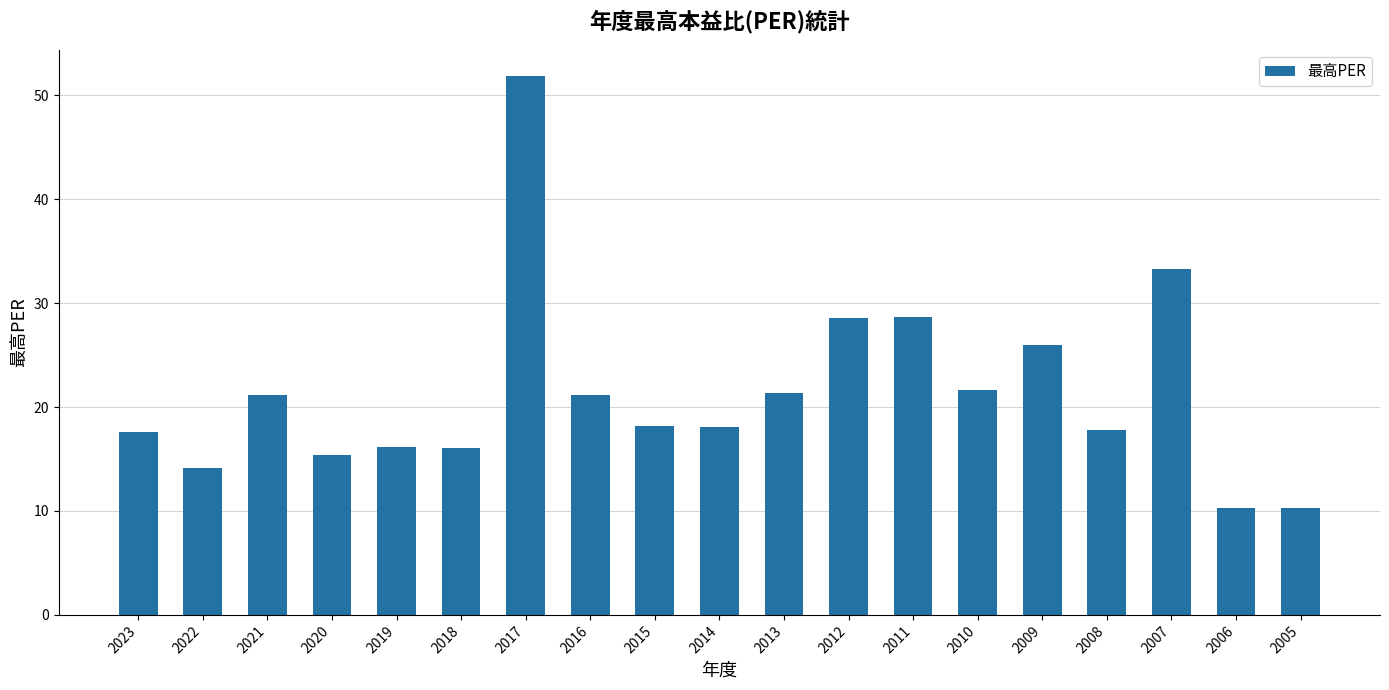

Between 2007 and 2017, which is larger?

2017